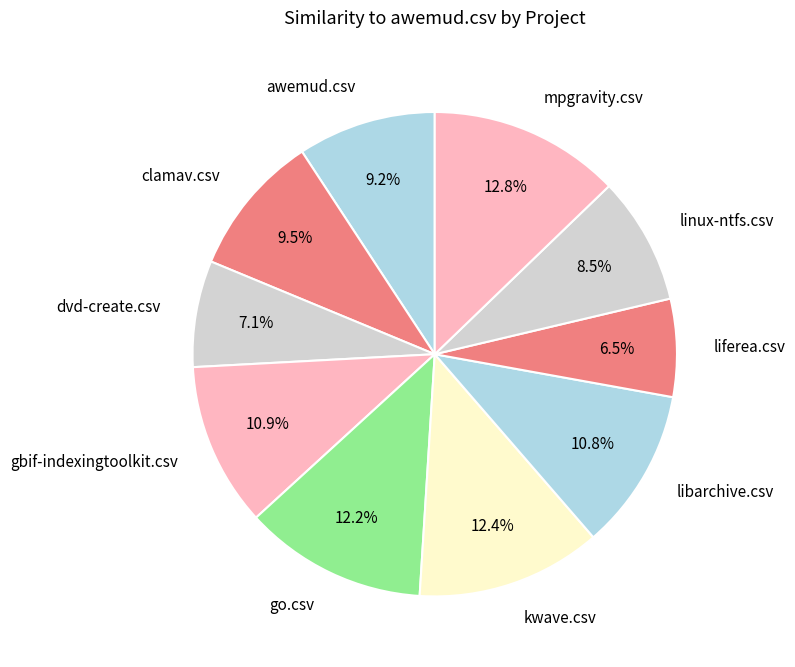

Is there a majority slice in this chart?

No